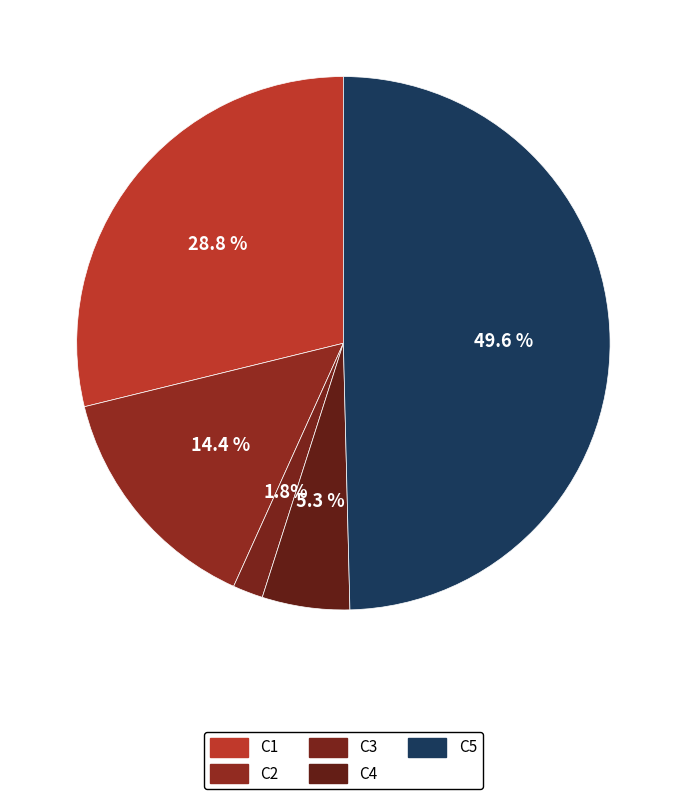

To the nearest percent, what is the average slice percentage?

20%